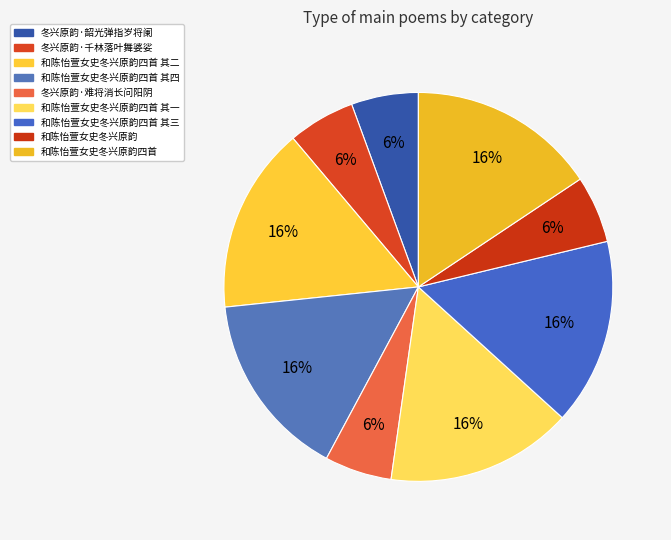

Is it true that 和陈怡萱女史冬兴原韵四首 其四 is 16% of the pie?

True